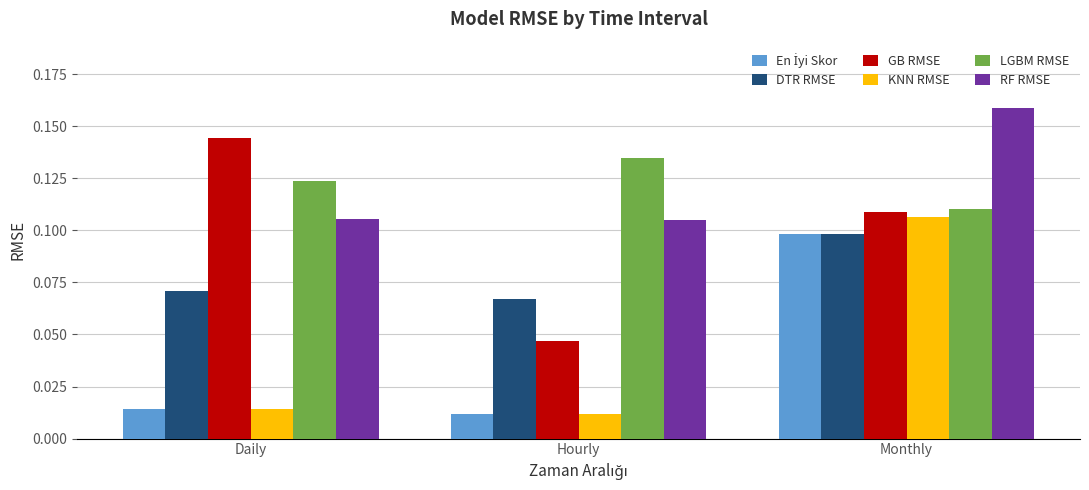

Count the number of data series in this chart.

6